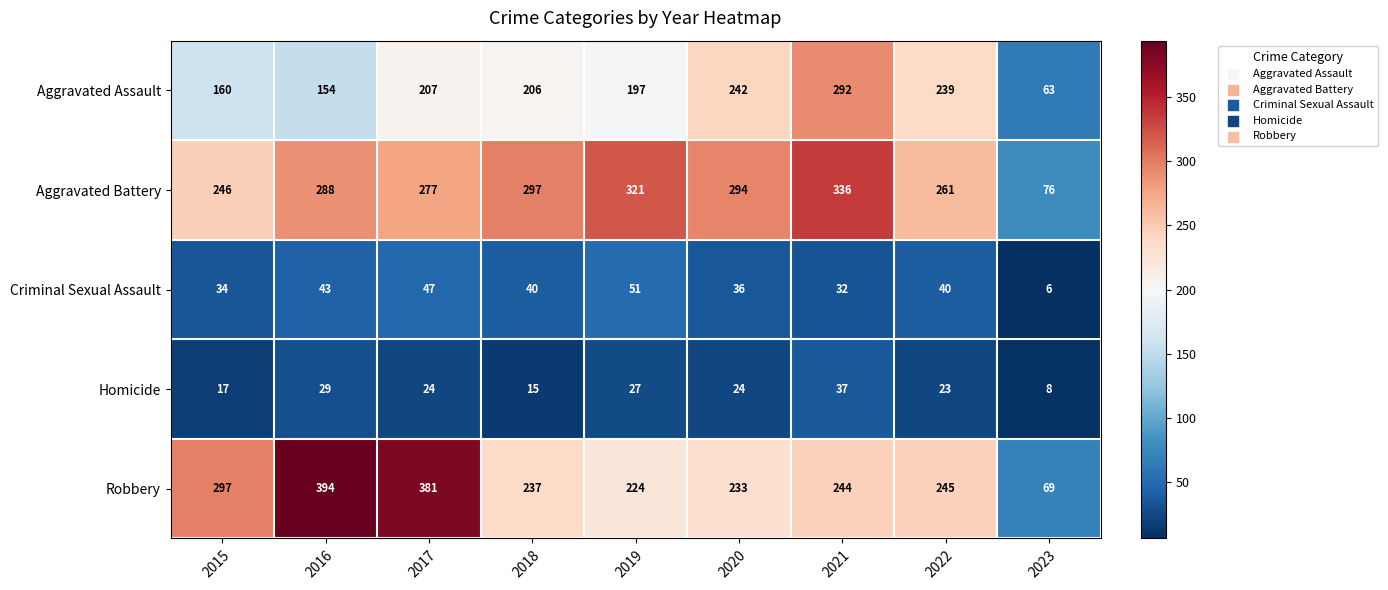

Is it true that Criminal Sexual Assault equals 47 at 2017?

True